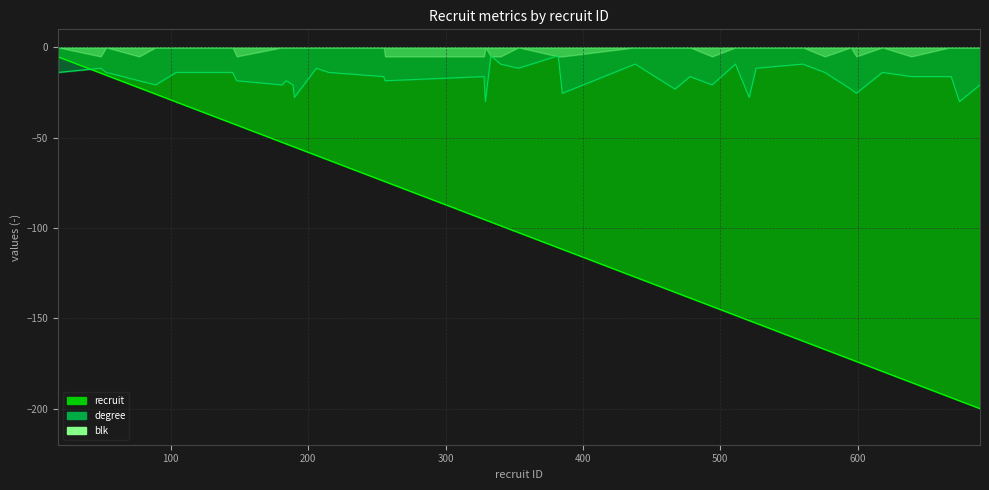

Where does the recruit series first go above -98?

18